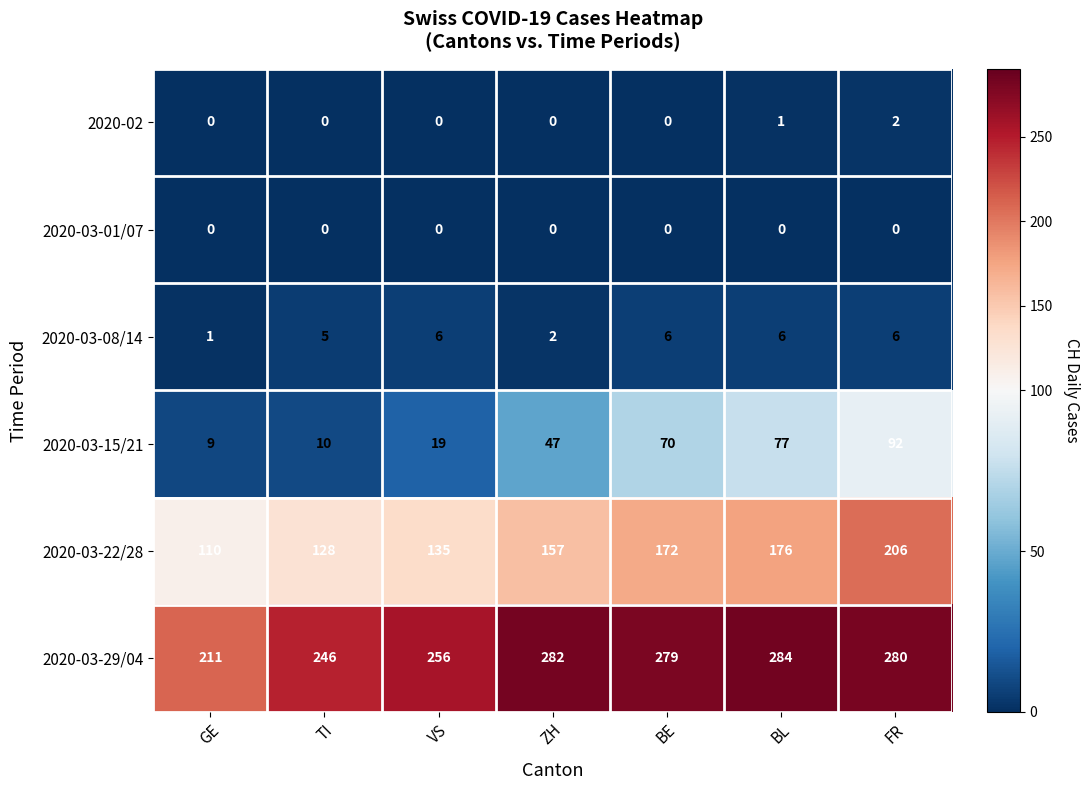

What is the maximum value shown in the chart?

284